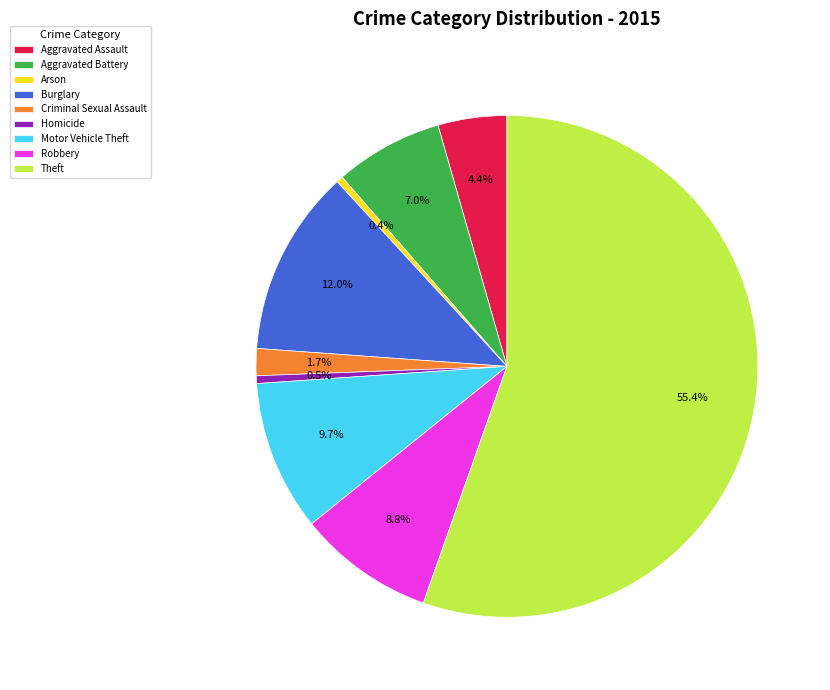

Approximately how many times larger is the value at Robbery compared to Aggravated Assault?

2.0